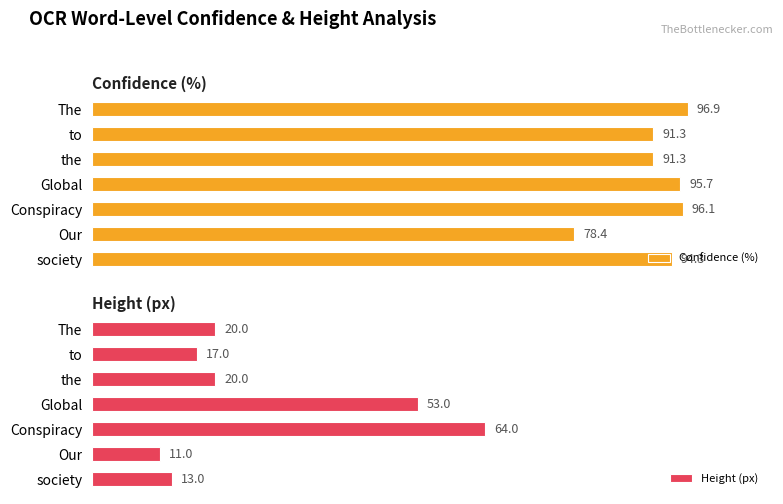

Which category has the lowest value in the Confidence (%) series?

Our